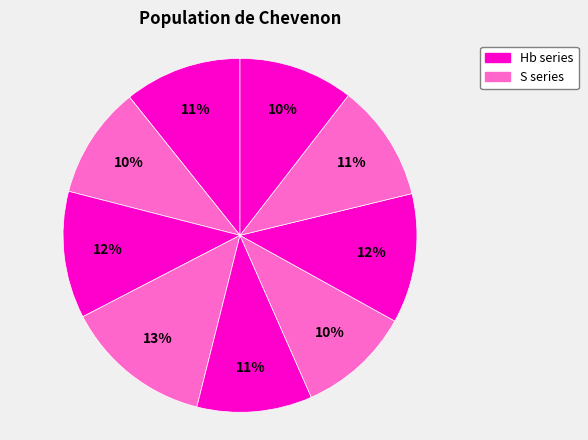

Count the number of slices in the pie.

9